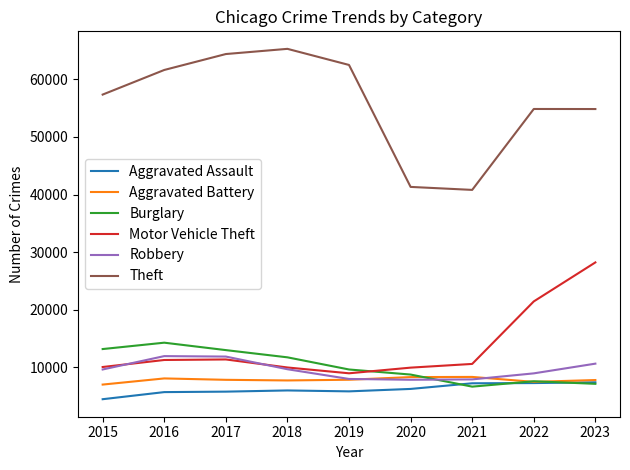

Which series changed the most between 2015 and 2021?

Theft